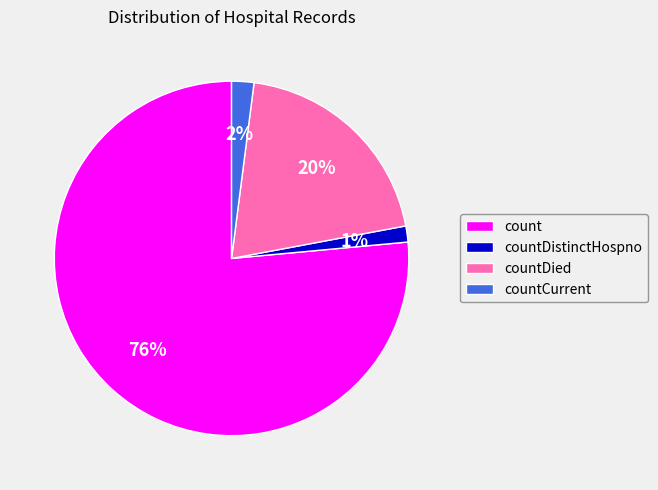

Between countCurrent and count, which is larger?

count